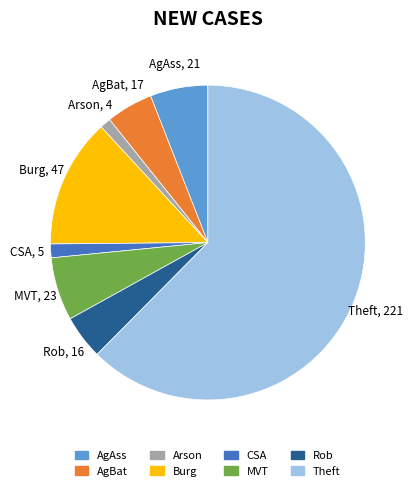

Does any single category account for the majority?

Yes